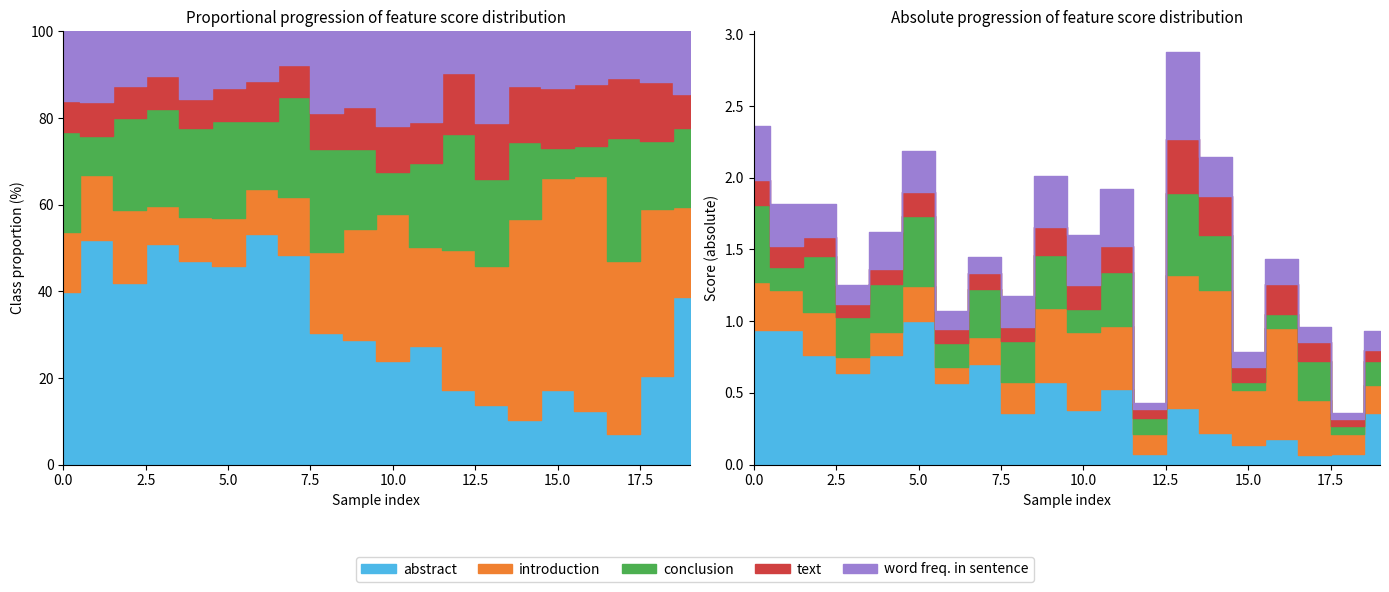

Is the value of text at 17 greater than the value of word freq. in sentence at 13?

No